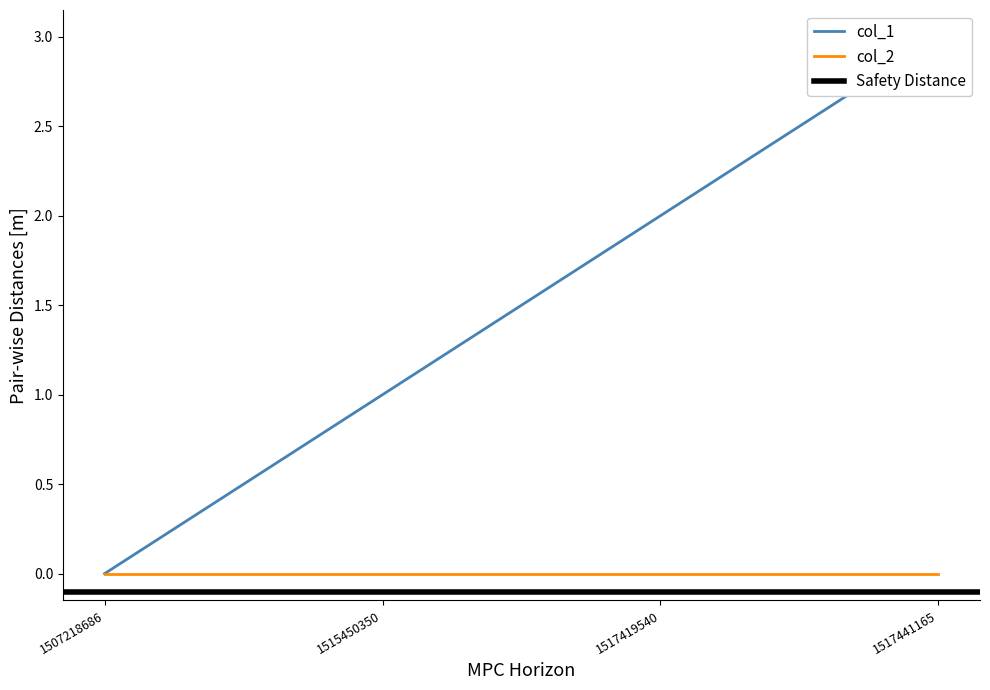

True or false: there are more than 0 points higher than both neighbors.

False